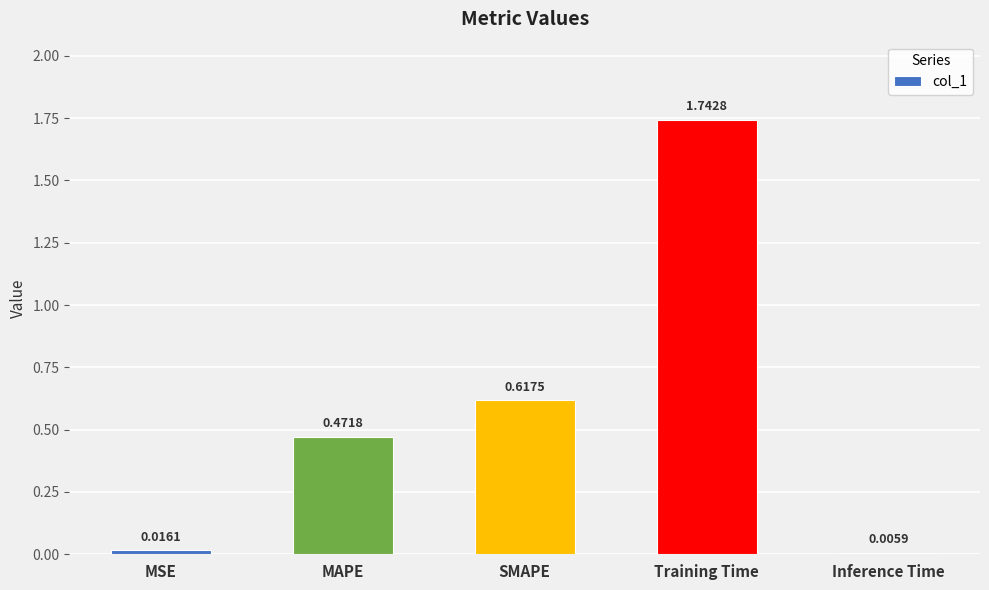

What is the sum of the values at SMAPE and Training Time?

2.4